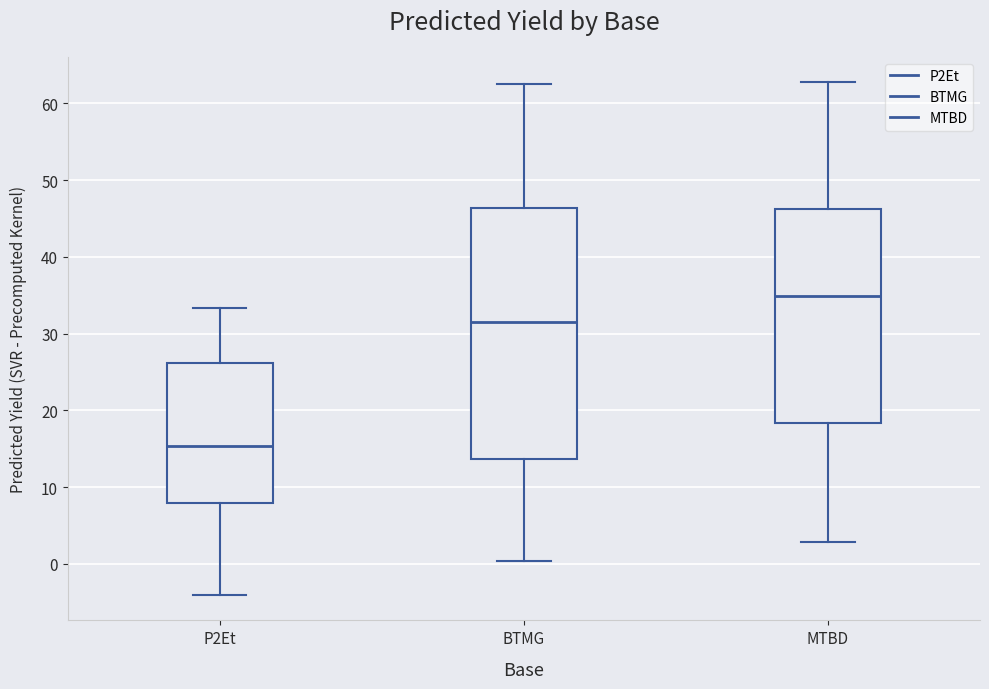

Which box's median line is the highest?

MTBD